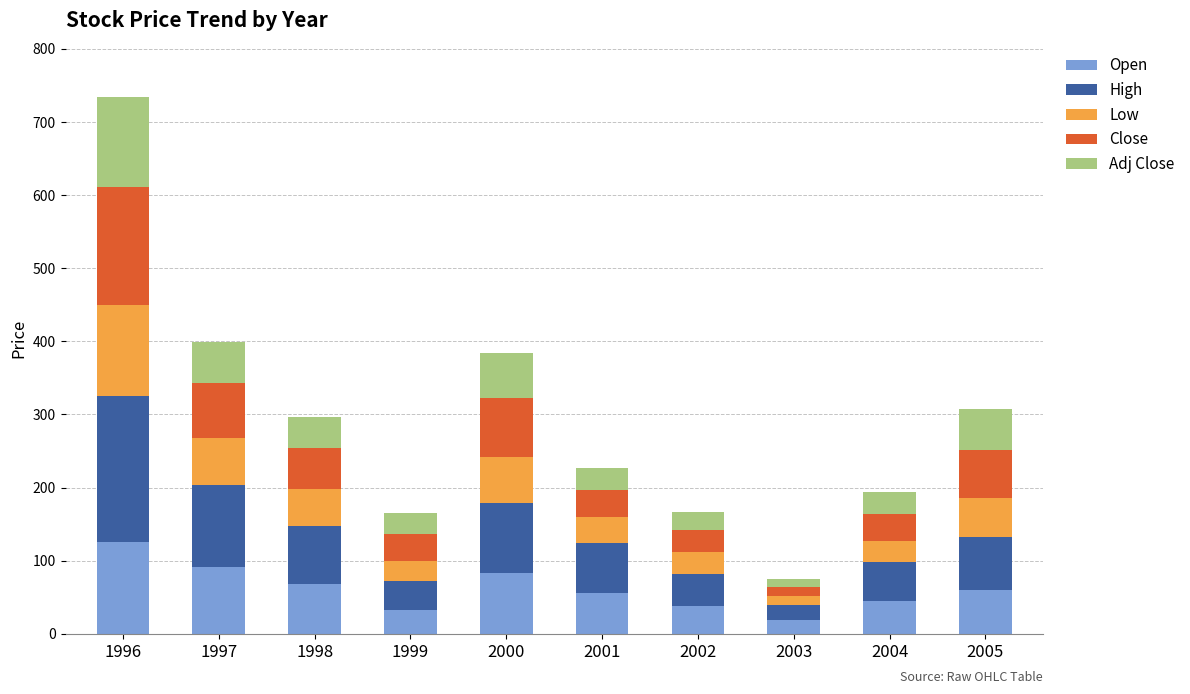

Count the number of data series in this chart.

5